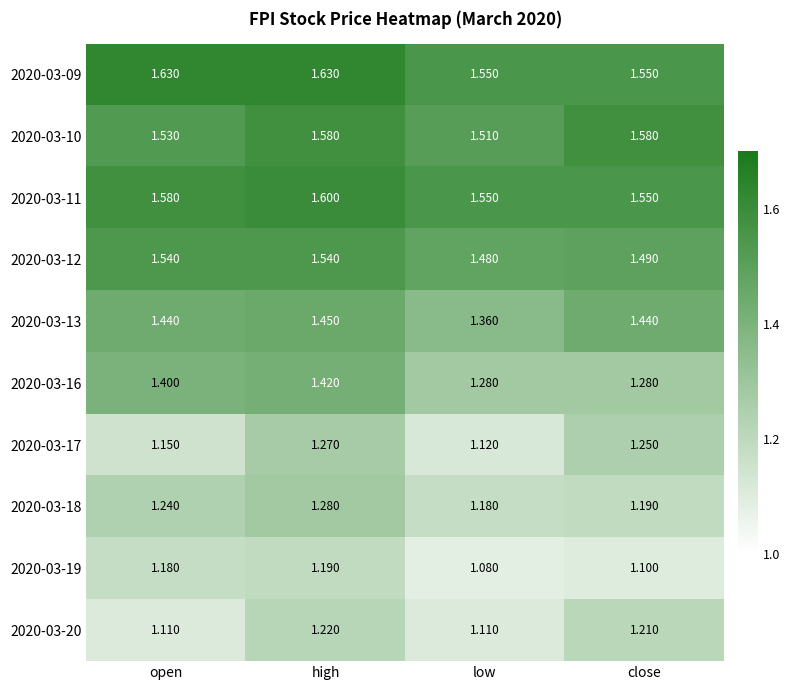

Which label corresponds to the smallest value in the chart?

low